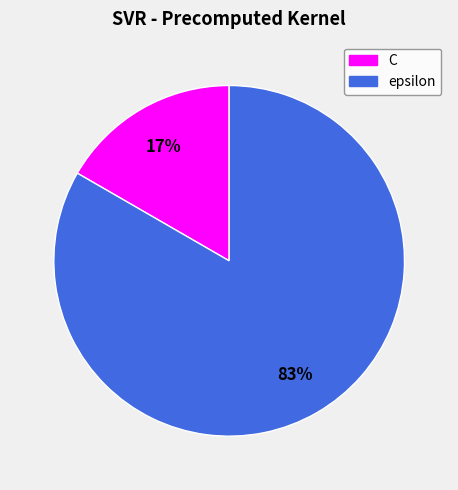

To the nearest percent, what percentage of the pie is epsilon?

83%